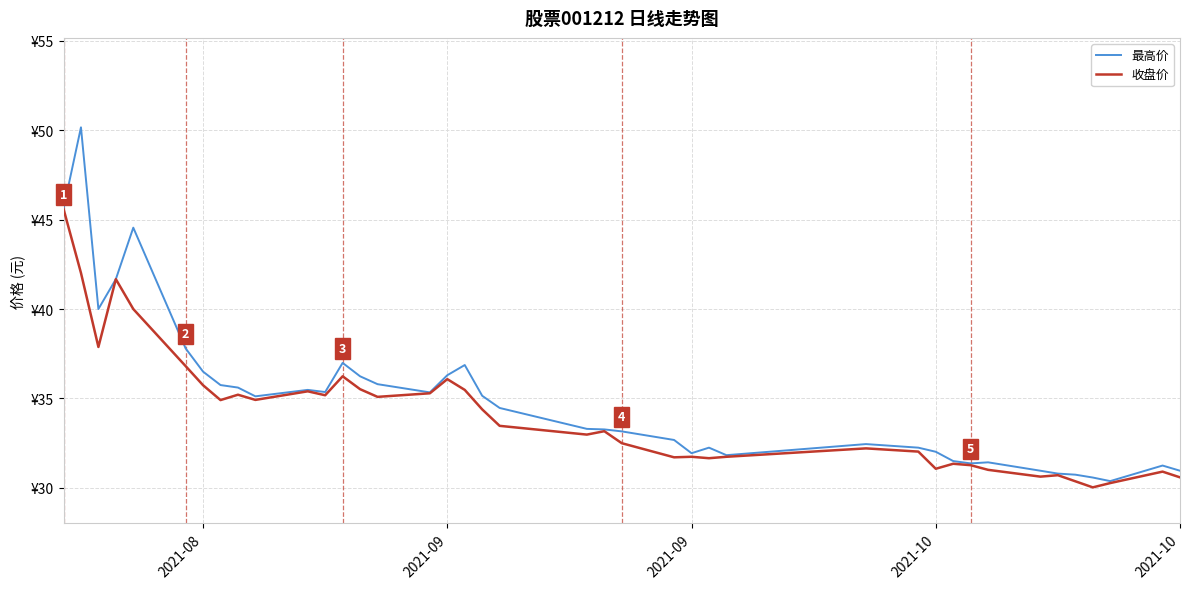

Which series has the largest total across all categories?

最高价